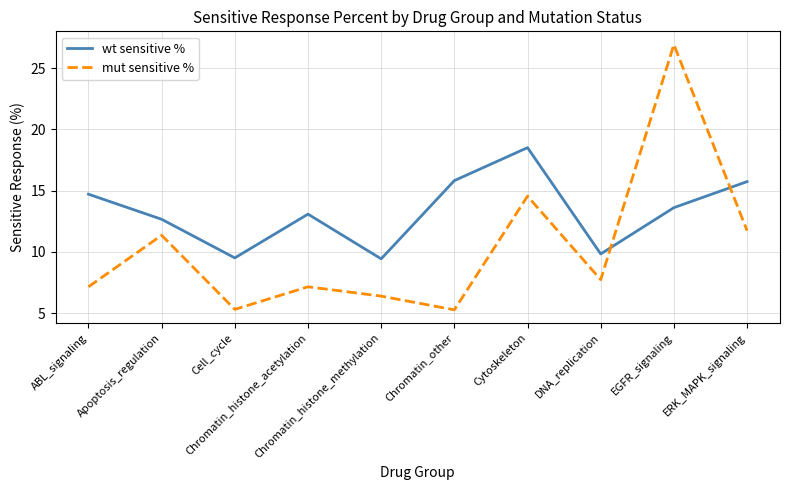

How many interior local peaks does the mut sensitive % series have?

4